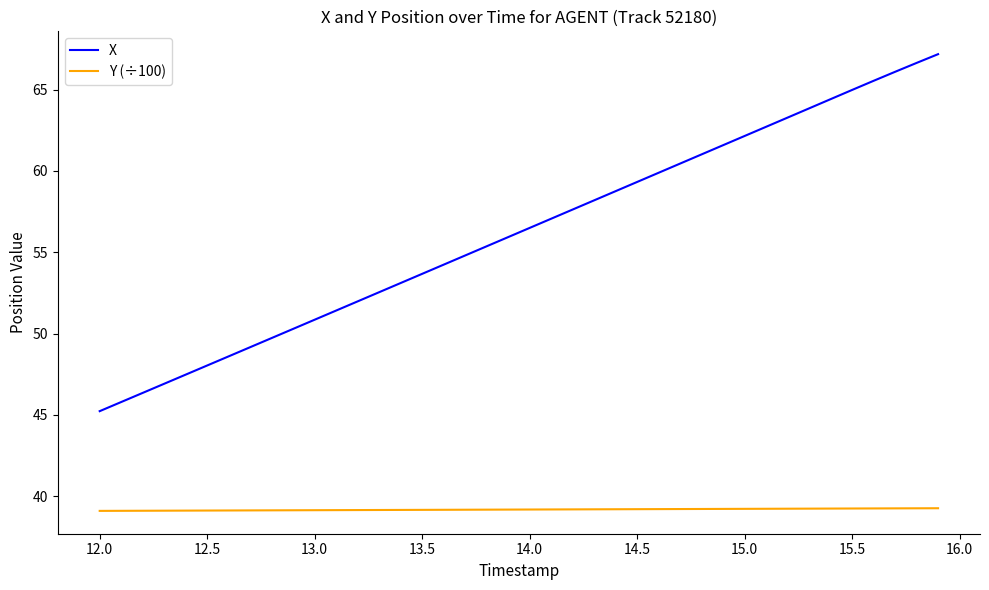

What is the difference between the maximum and minimum values in the X series?

21.9